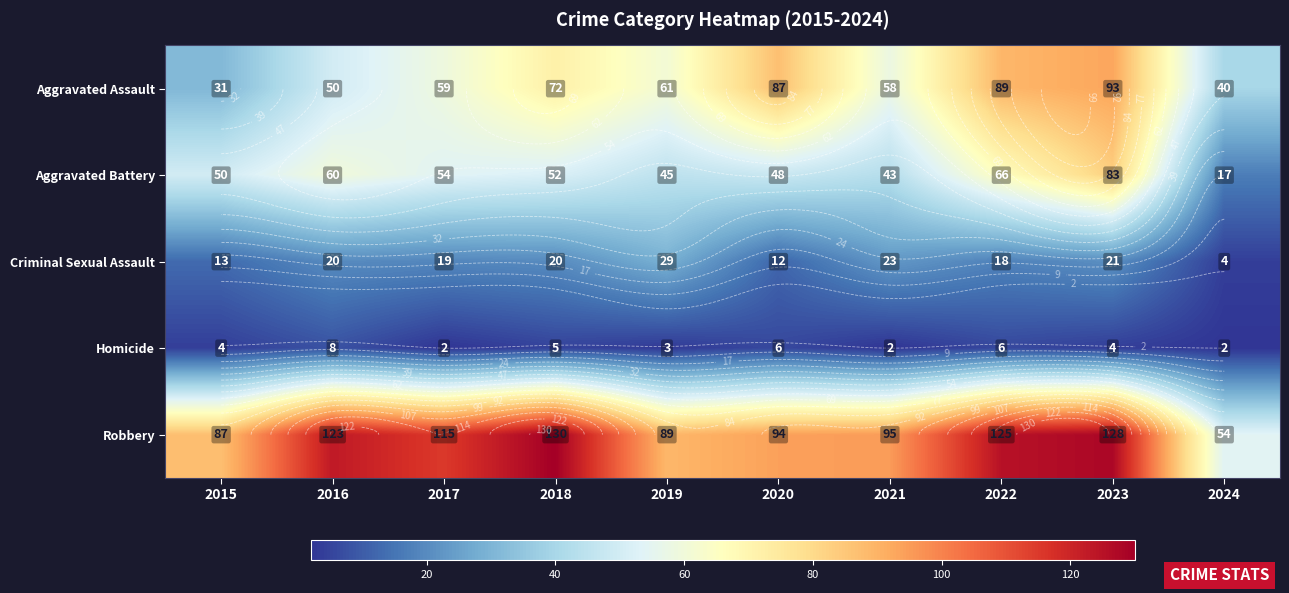

What is the highest value of the Aggravated Assault series?

93